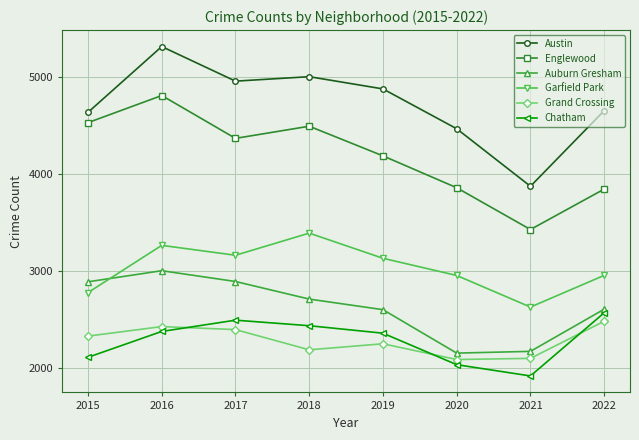

At which label does Austin first exceed 4877?

2016